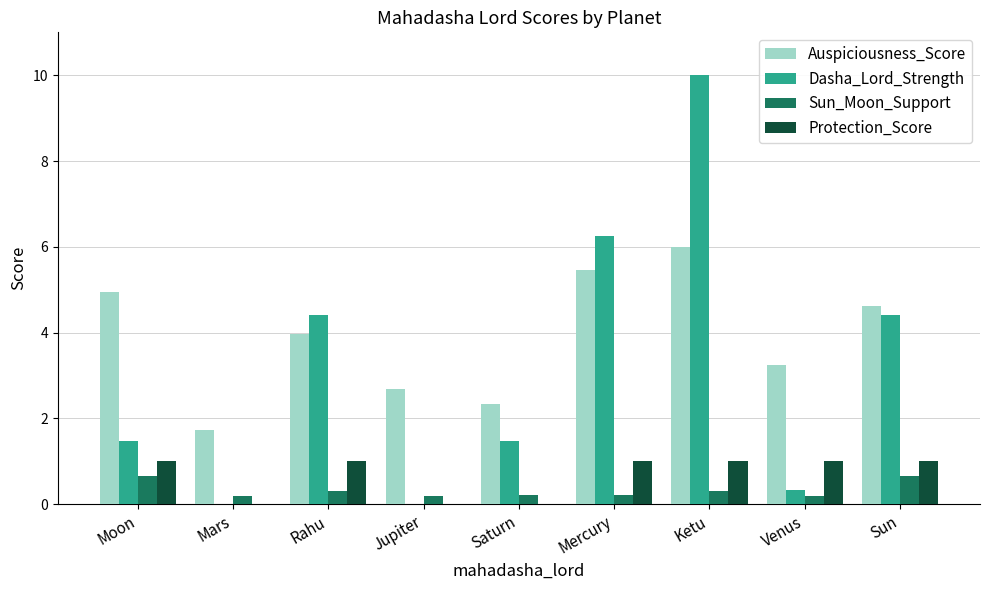

The Dasha_Lord_Strength series shows 3.8 at Mars. True or false?

False